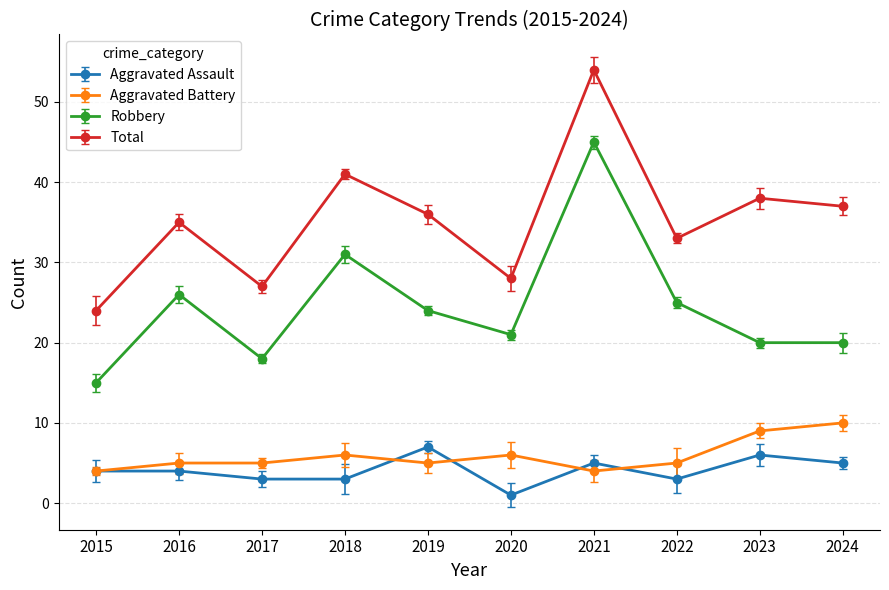

True or false: Robbery and Aggravated Assault cross at least once.

False